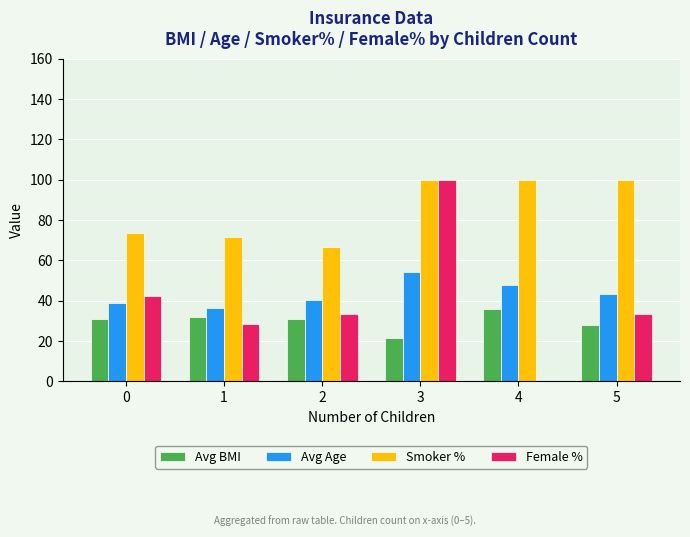

Which series changed the most between 3 and 4?

Female %